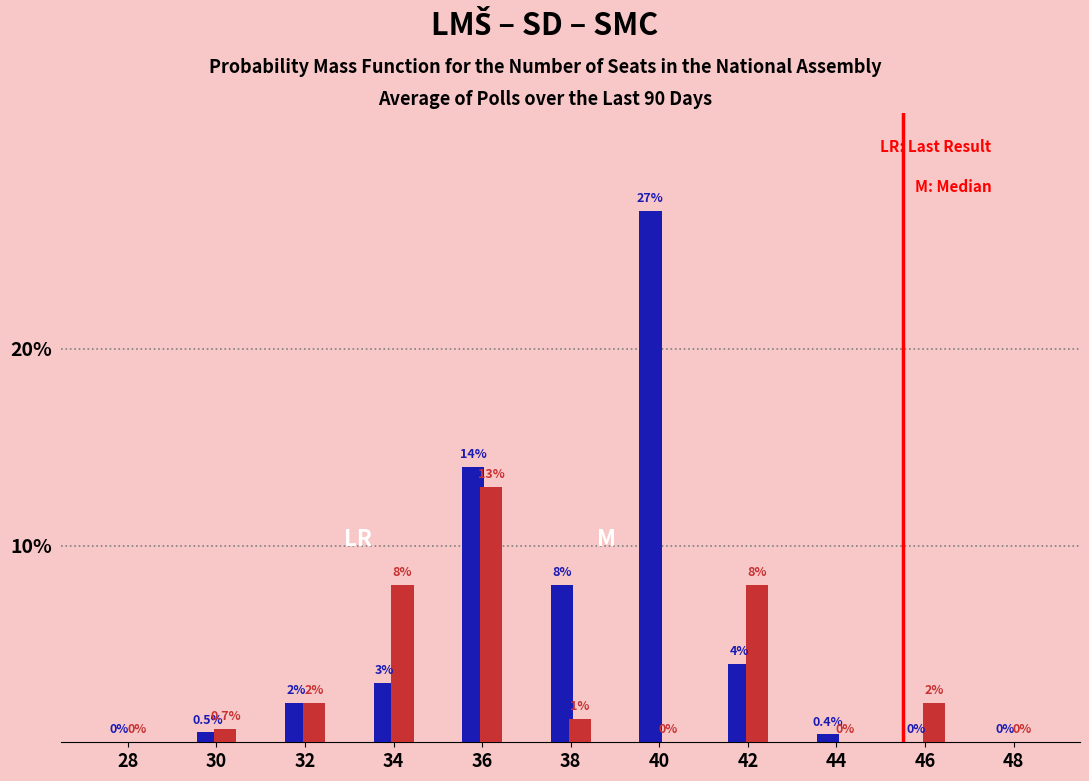

What is the total value across all series at 36?

27.0